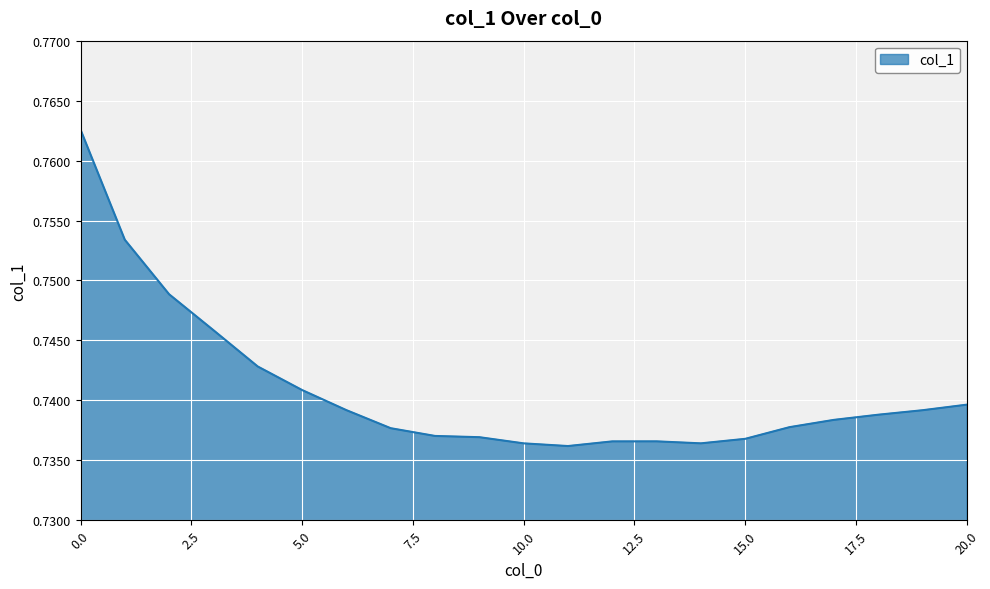

What is the minimum value shown in the chart?

0.7